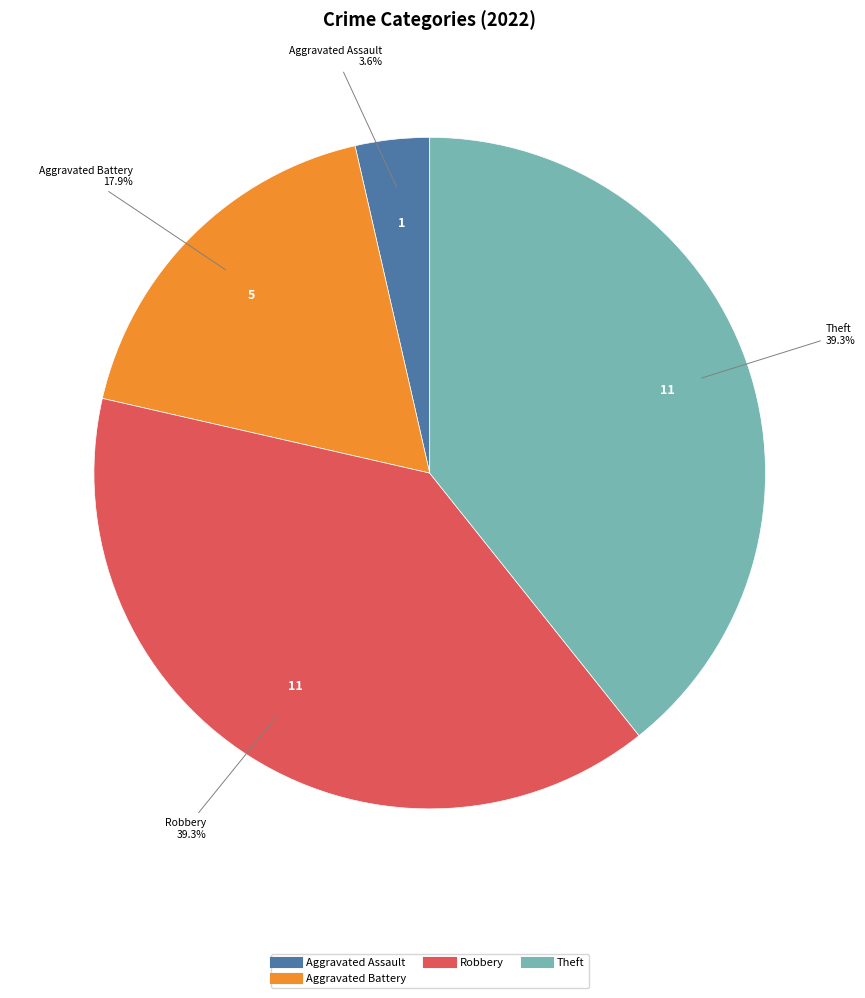

Is there any slice that represents more than half of the pie?

No